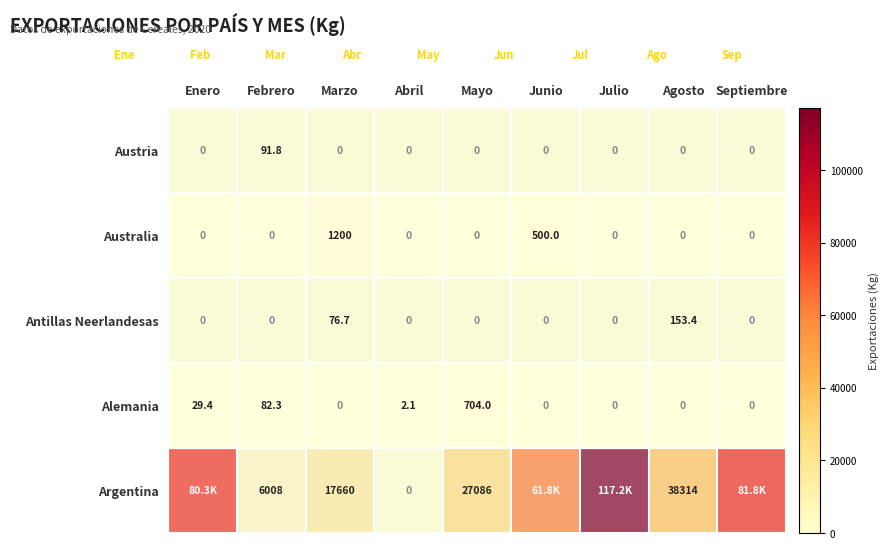

At which category does the chart reach its minimum across all series?

Abril